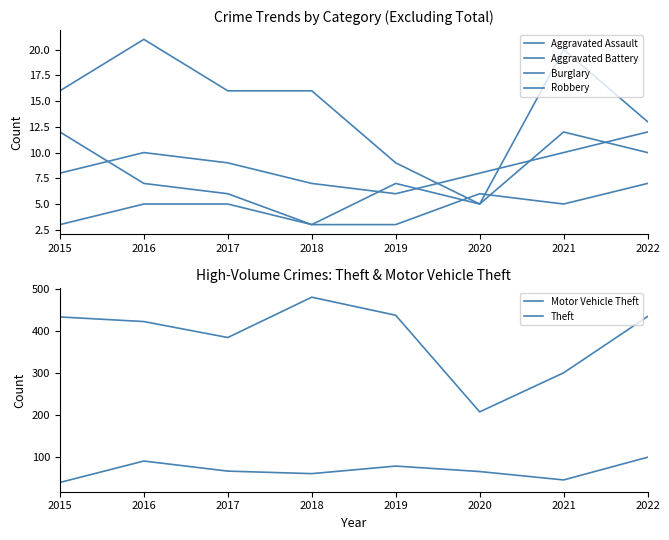

How many lines are shown in the chart?

6